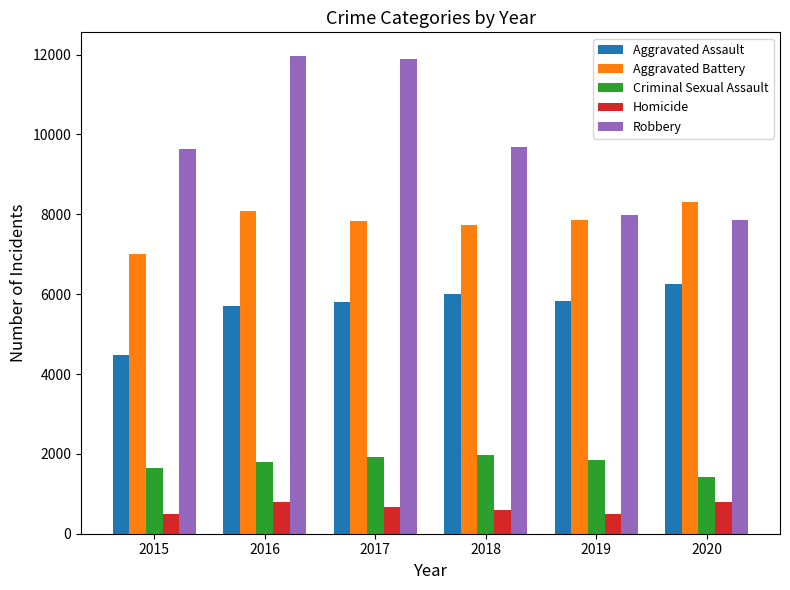

How many data points in Criminal Sexual Assault are less than 1853?

3